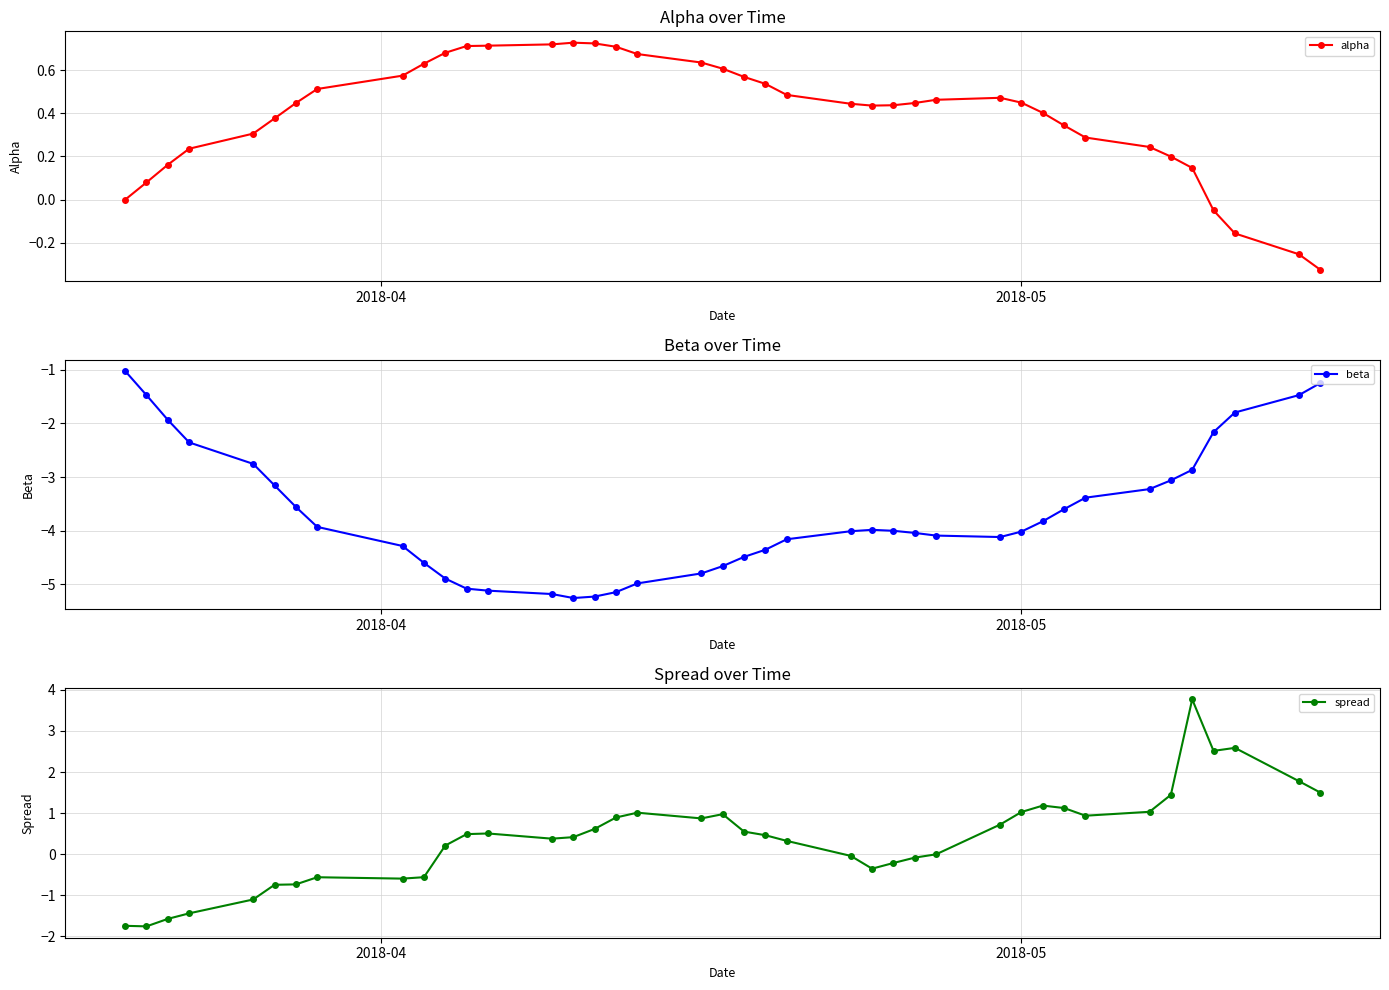

Does the chart have visible grid lines?

Yes